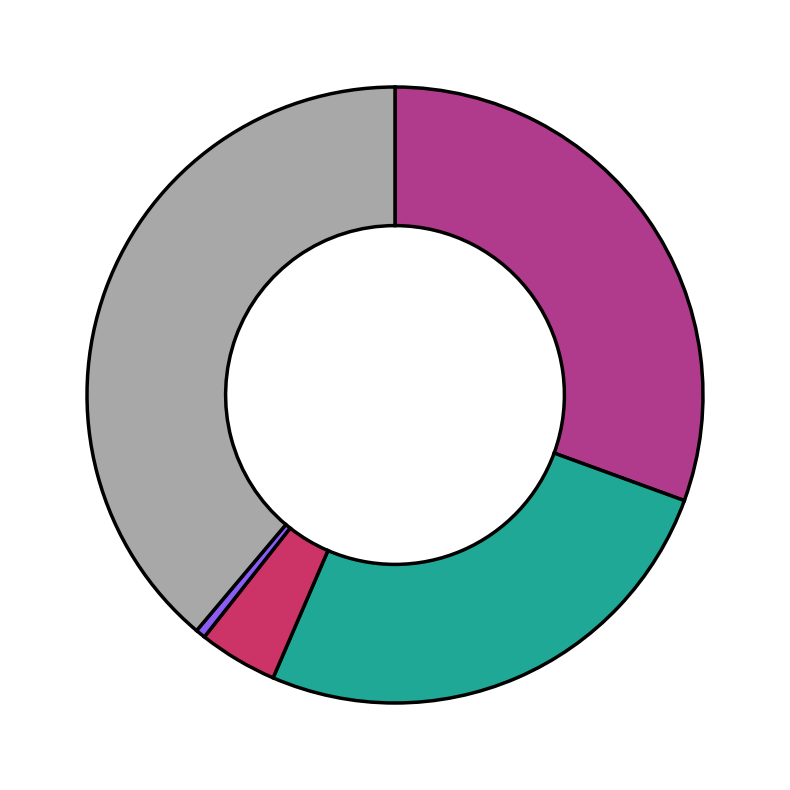

Is there any slice that represents more than half of the pie?

No